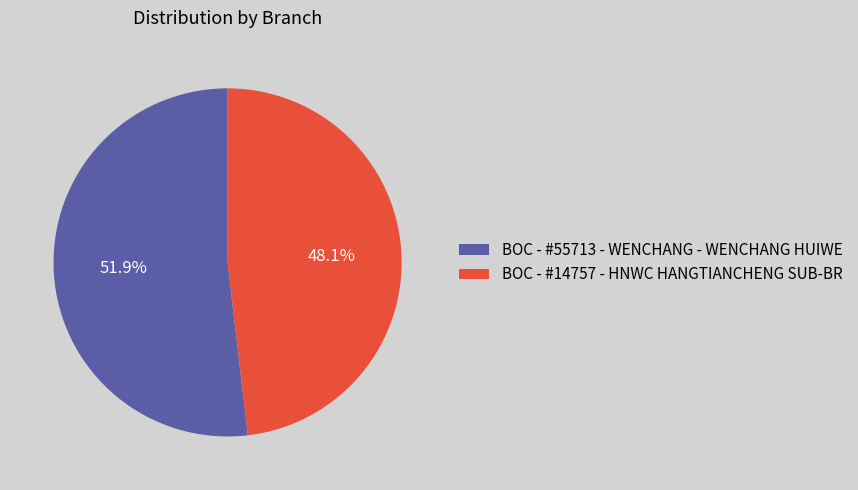

How many slices are in this pie chart?

2